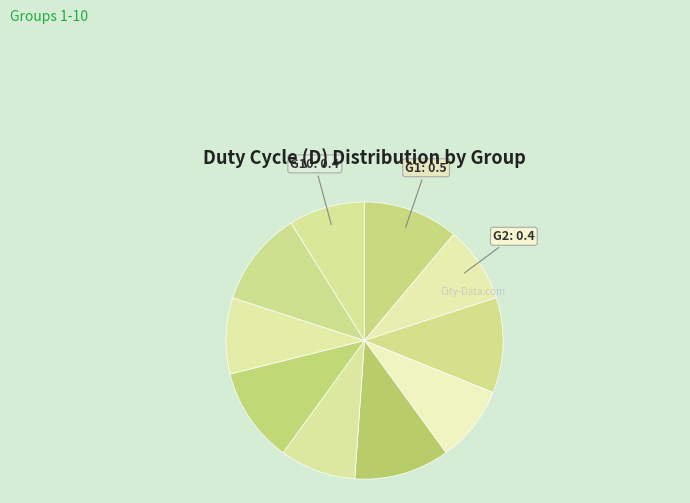

Is there any slice that represents more than half of the pie?

No